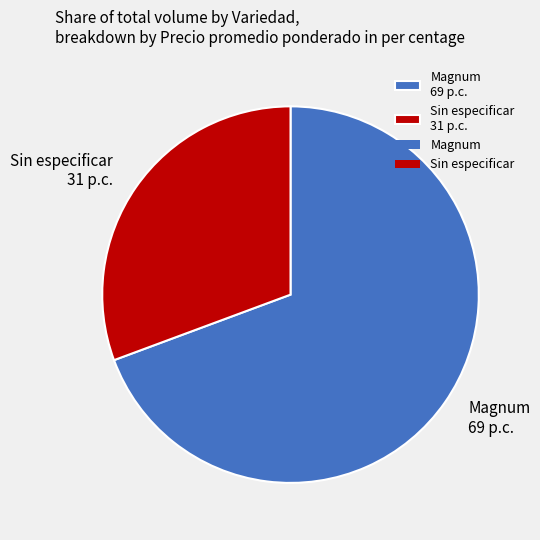

Which has a higher value, Sin especificar 31 p.c. or Magnum 69 p.c.?

Magnum 69 p.c.